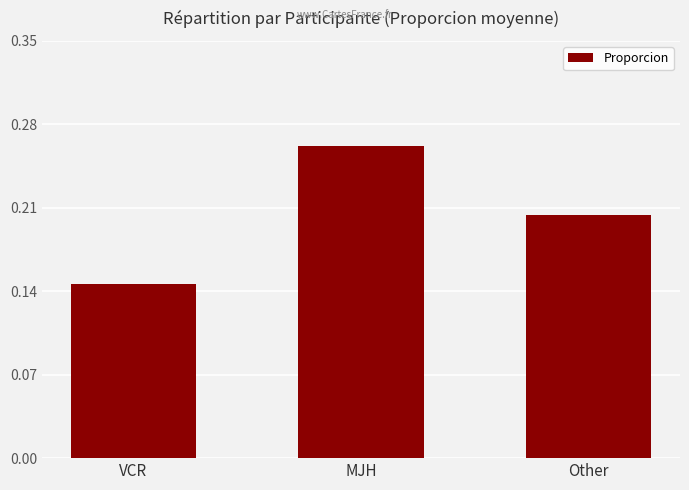

How many bars are there in total?

3